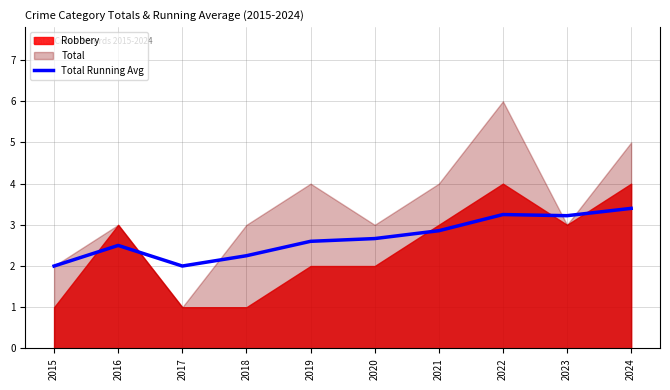

Between 2017 and 2023, which is larger?

2023